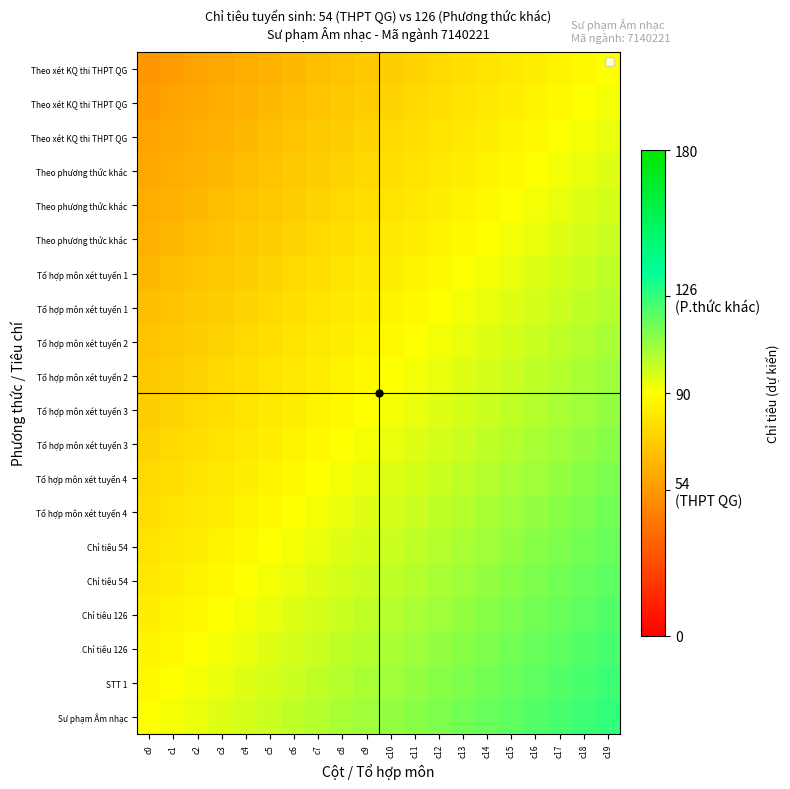

How many distinct data groups are displayed?

20